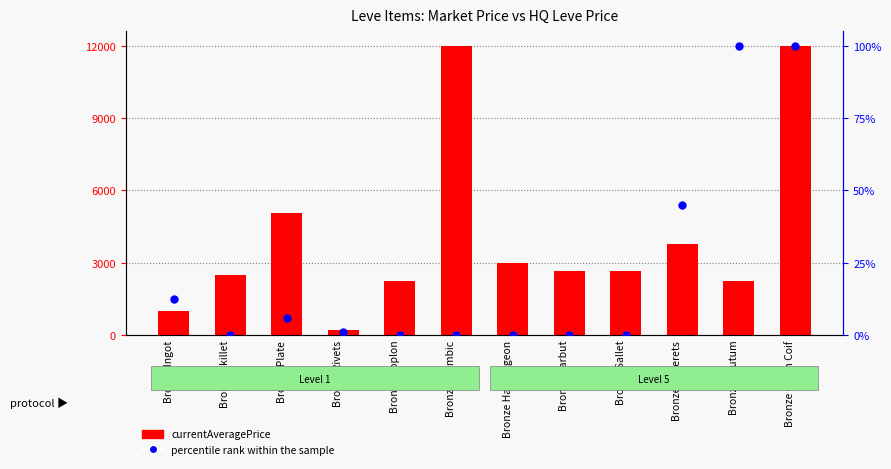

At which category is the sum across all series the highest?

Bronze Chain Coif